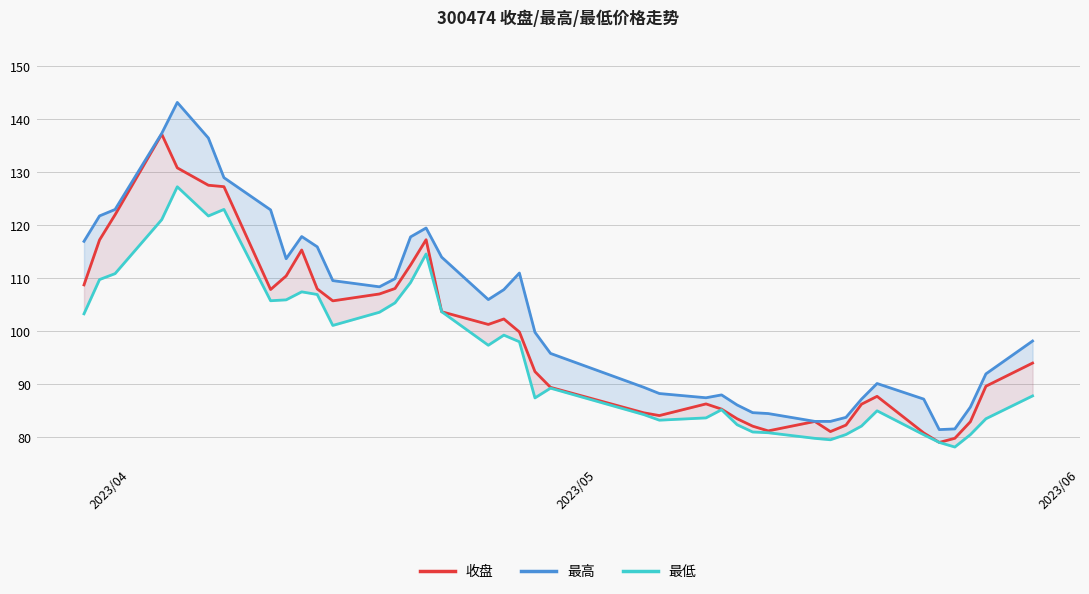

What are all the series names shown in the legend?

收盘, 最高, 最低